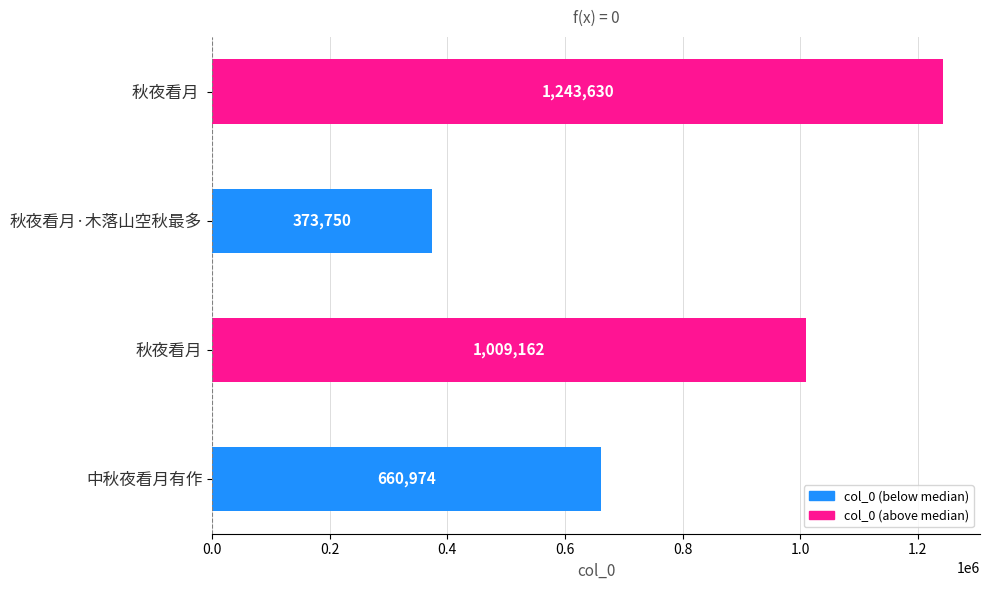

True or false: the data shows 660974 at 中秋夜看月有作.

True